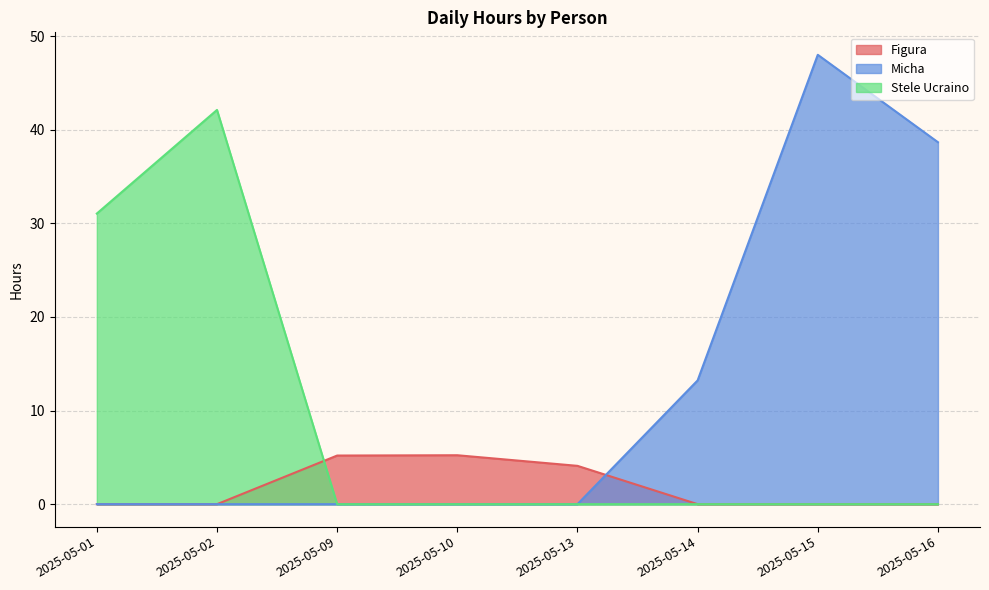

Rank the categories by Stele Ucraino value from highest to lowest.

2025-05-02, 2025-05-01, 2025-05-09, 2025-05-10, 2025-05-13, 2025-05-14, 2025-05-15, 2025-05-16